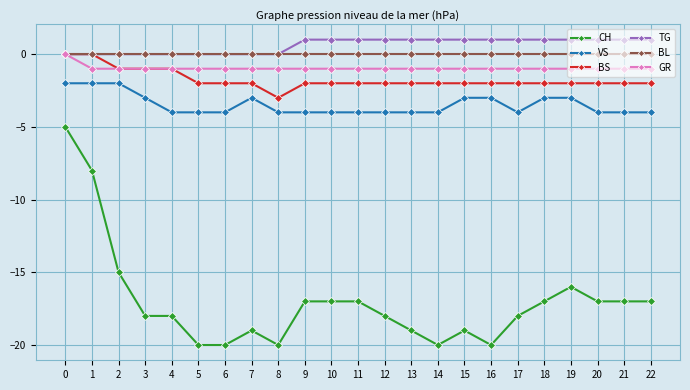

Rank the series at 21 from highest to lowest value.

TG, BL, GR, BS, VS, CH